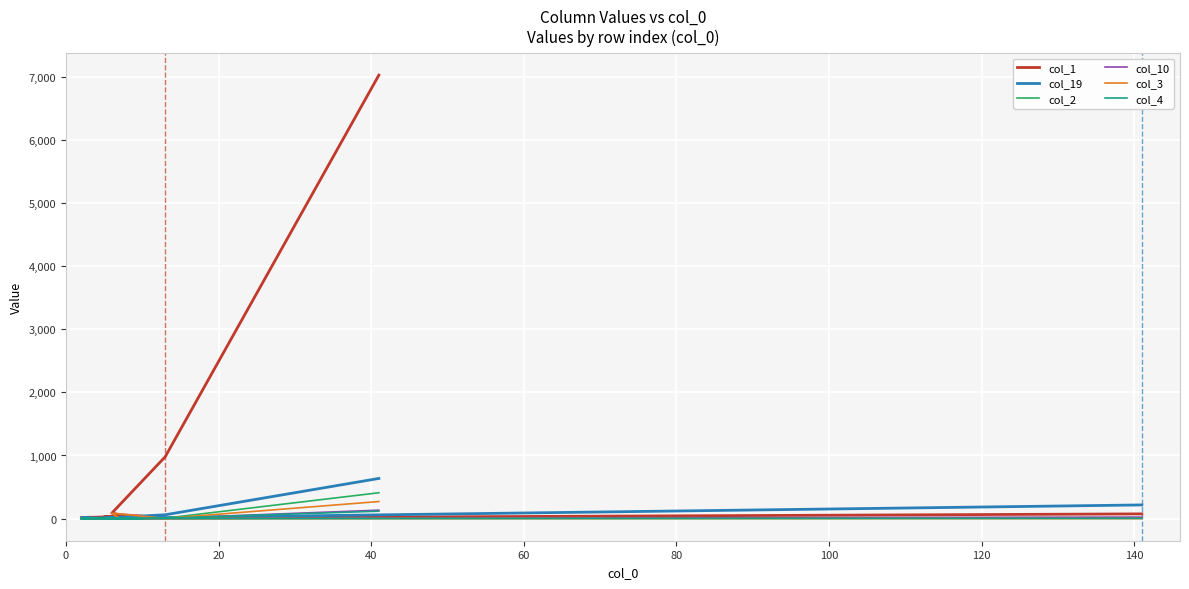

What position from the left is 0?

1